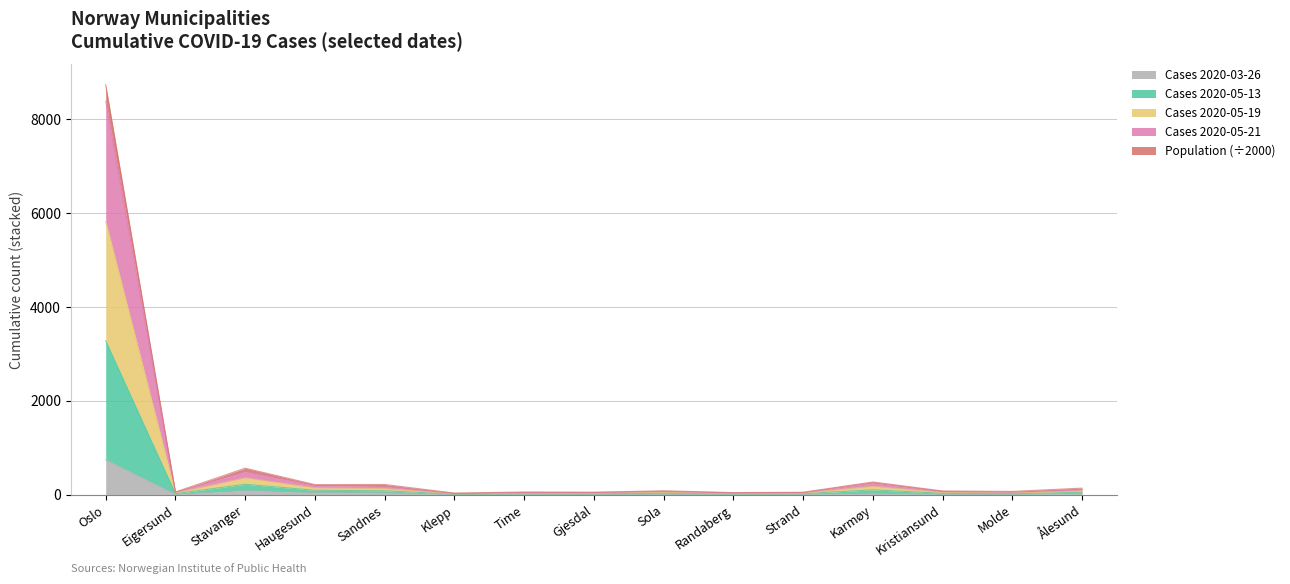

The value of 2020-05-13 at Gjesdal is 44.0. True or false?

True